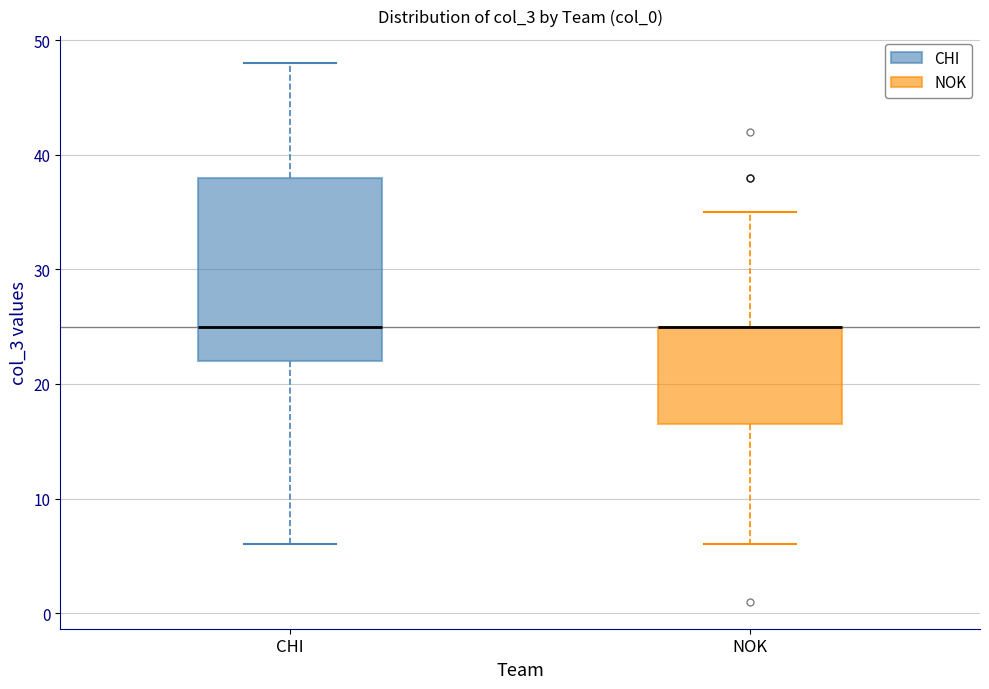

Which box is the tallest, from its lower edge to its upper edge?

CHI